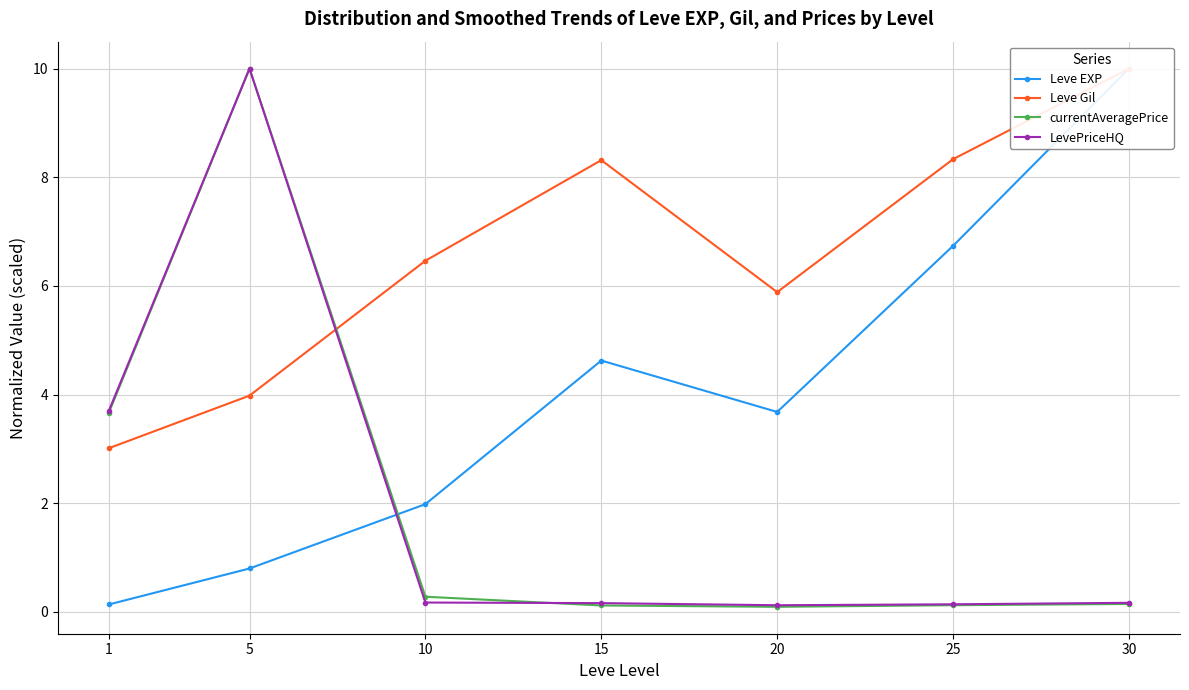

How many data points does each series have?

7